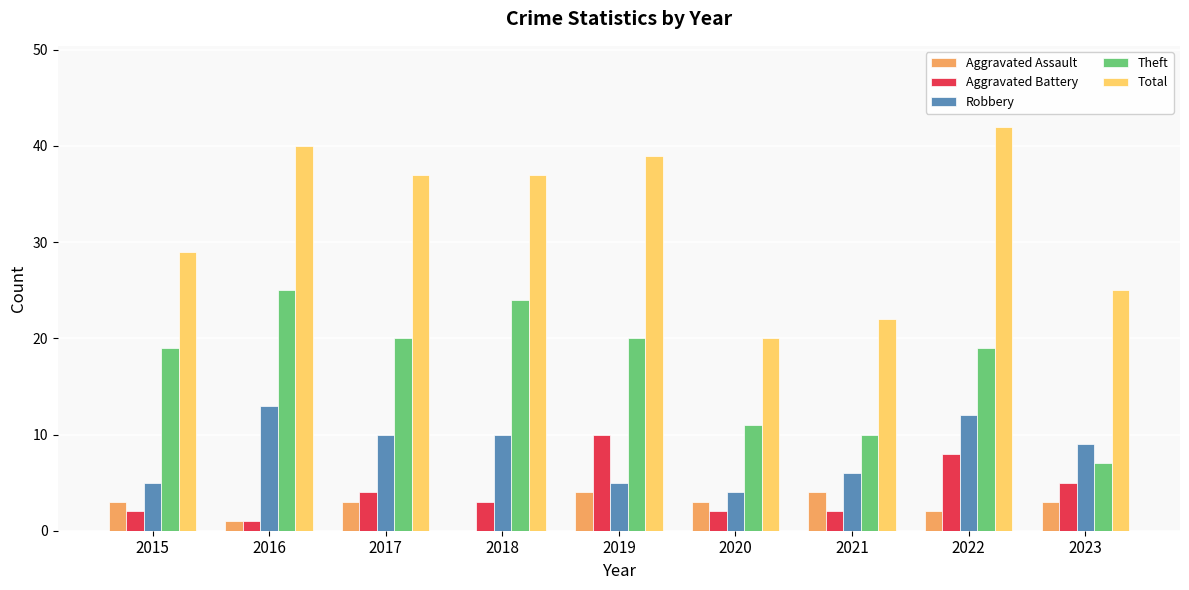

Reading right to left, transcribe all the data shown in this chart.

Aggravated Assault: 2023=3	2022=2	2021=4	2020=3	2019=4	2018=0	2017=3	2016=1	2015=3
Aggravated Battery: 2023=5	2022=8	2021=2	2020=2	2019=10	2018=3	2017=4	2016=1	2015=2
Robbery: 2023=9	2022=12	2021=6	2020=4	2019=5	2018=10	2017=10	2016=13	2015=5
Theft: 2023=7	2022=19	2021=10	2020=11	2019=20	2018=24	2017=20	2016=25	2015=19
Total: 2023=25	2022=42	2021=22	2020=20	2019=39	2018=37	2017=37	2016=40	2015=29